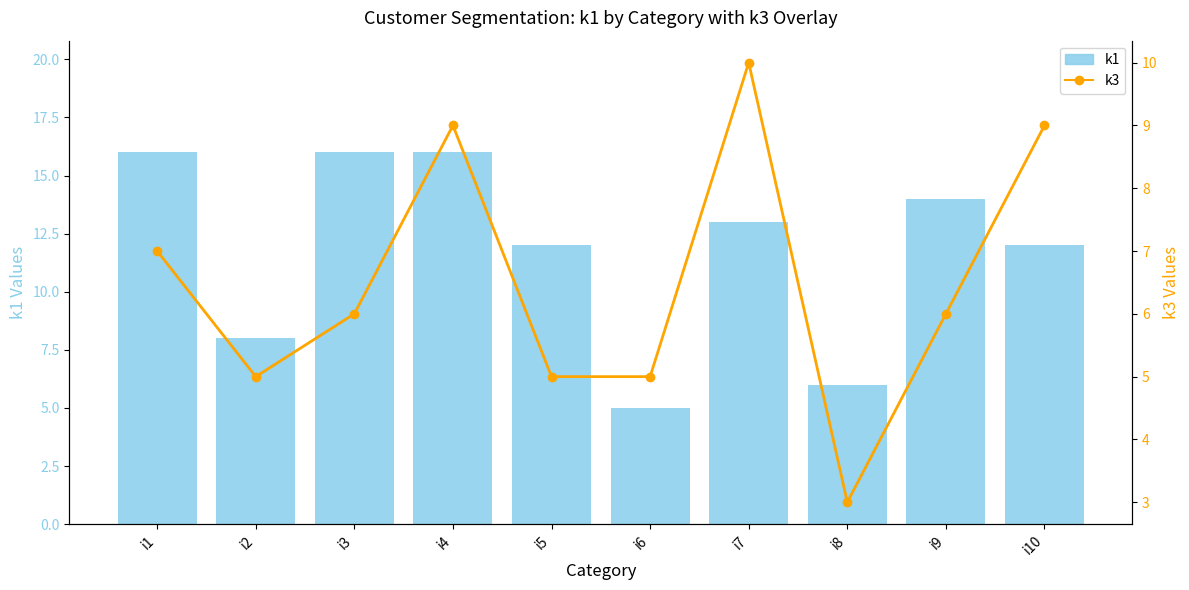

Are the bars grouped side by side (vs. stacked)?

Yes